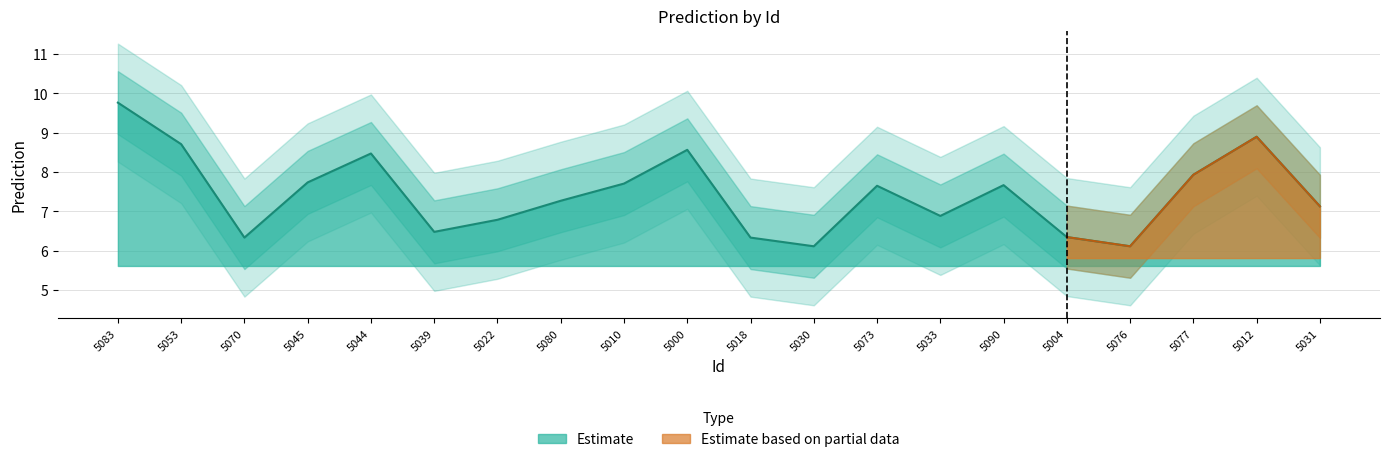

How many points are higher than both their immediate neighbors (excluding endpoints)?

5